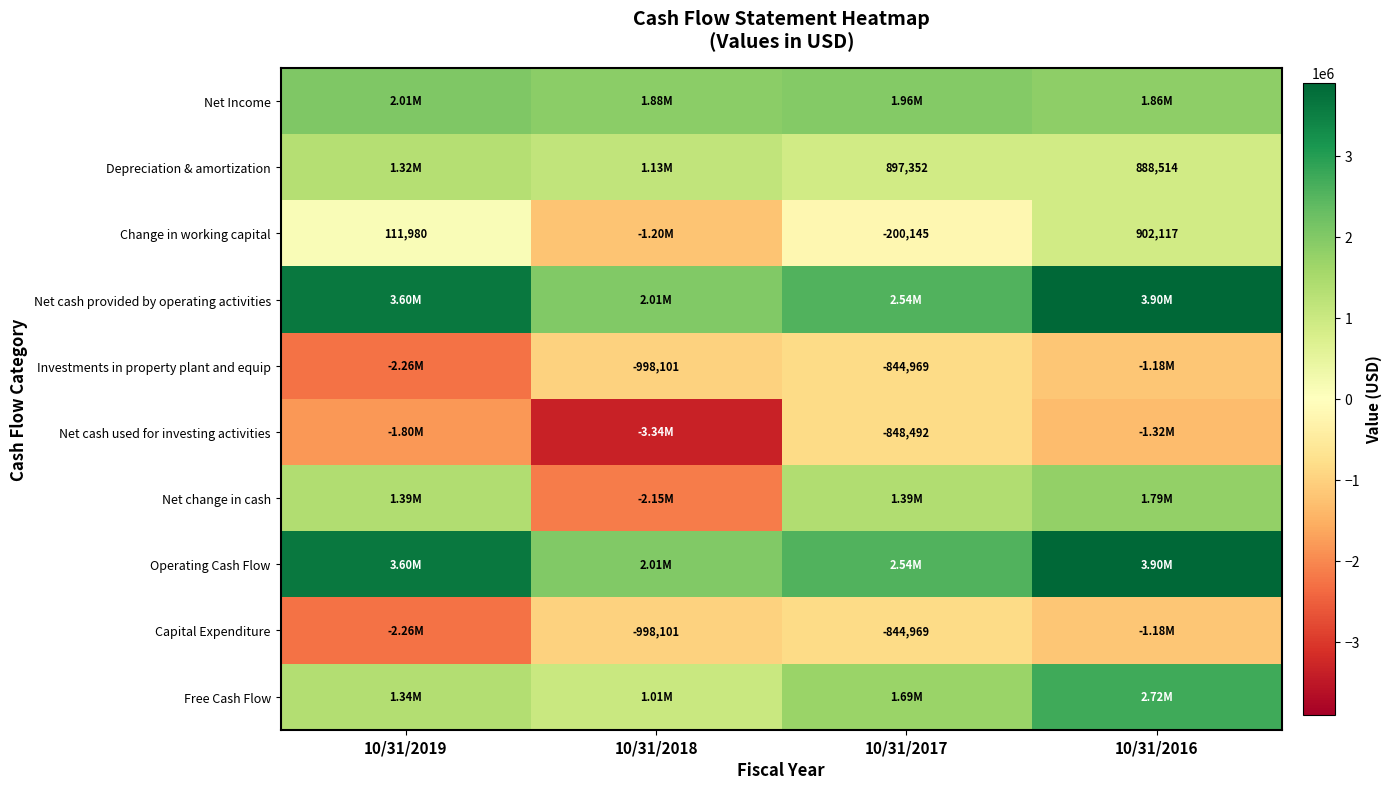

How many negative values does the Change in working capital series have?

2